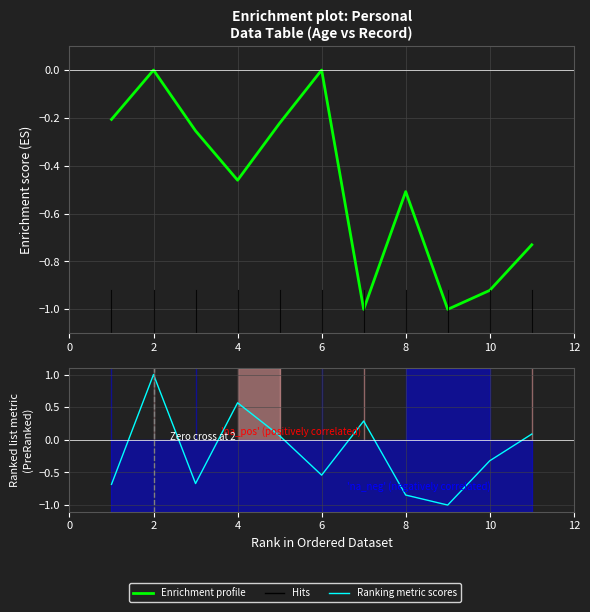

The Ranking metric scores series shows 1.8 at 2. True or false?

False